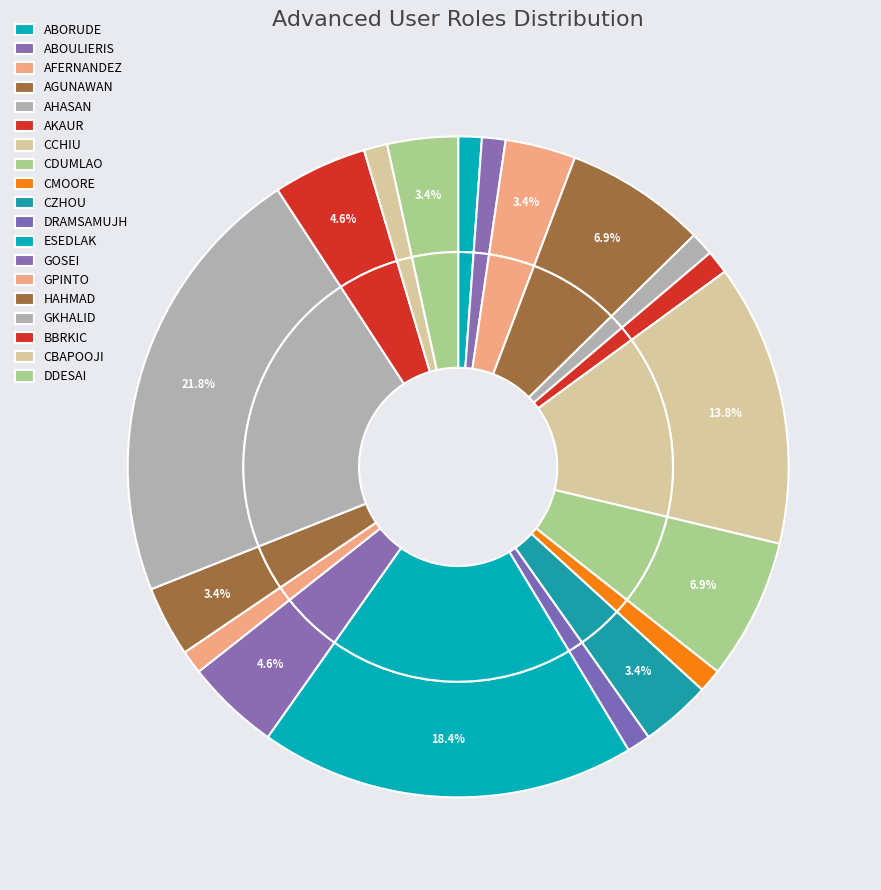

The GPINTO slice represents 1% of the pie. True or false?

True